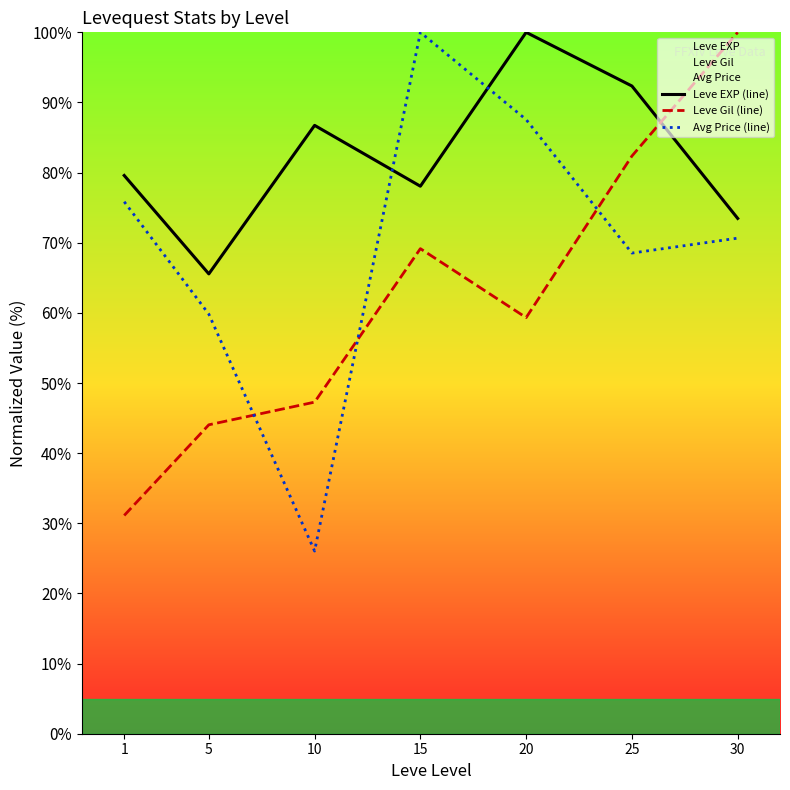

The value of Leve EXP (line) at 5 is 98.8. True or false?

False